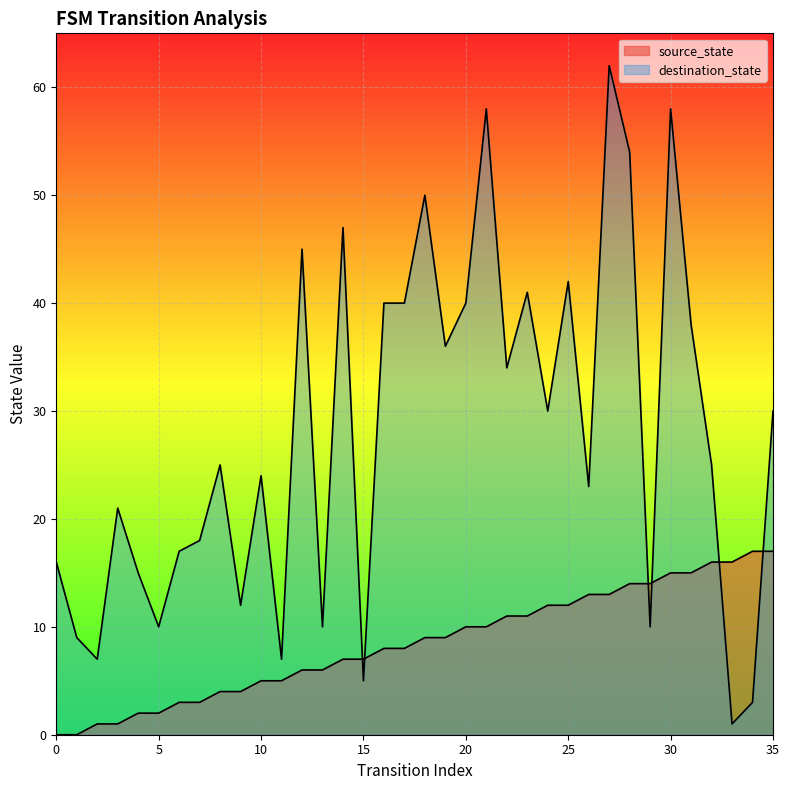

Rank the series at 10 from lowest to highest value.

source_state, destination_state